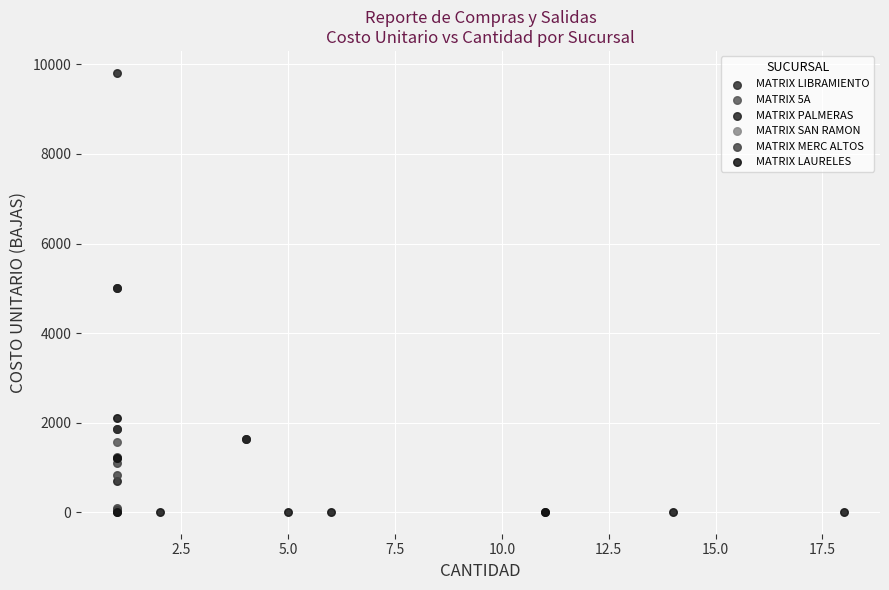

Which series contains the highest Y value?

MATRIX PALMERAS